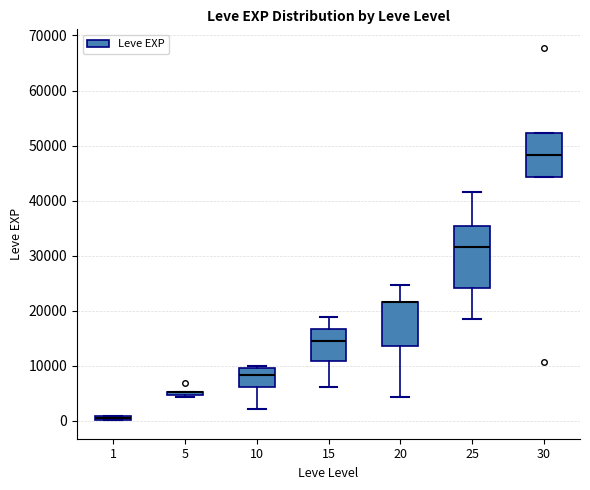

Which box is the tallest, from its lower edge to its upper edge?

25